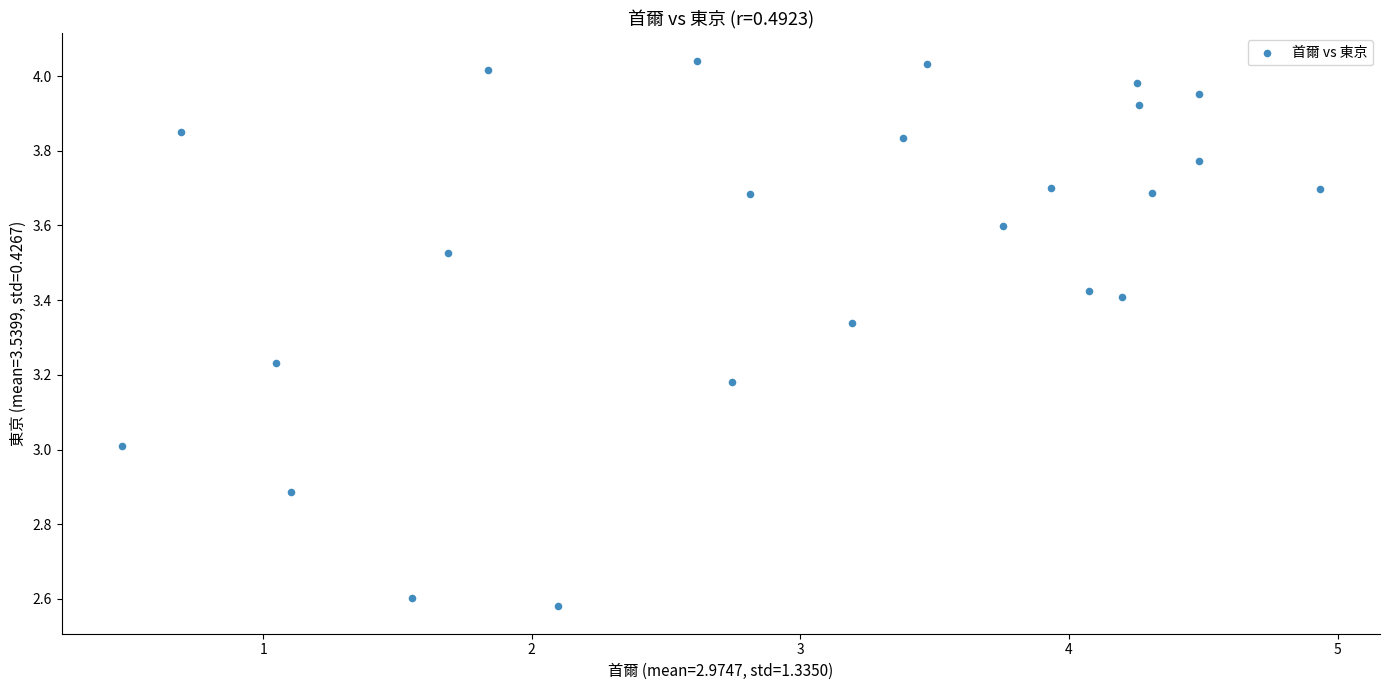

What is the range of X values (max minus min)?

4.5